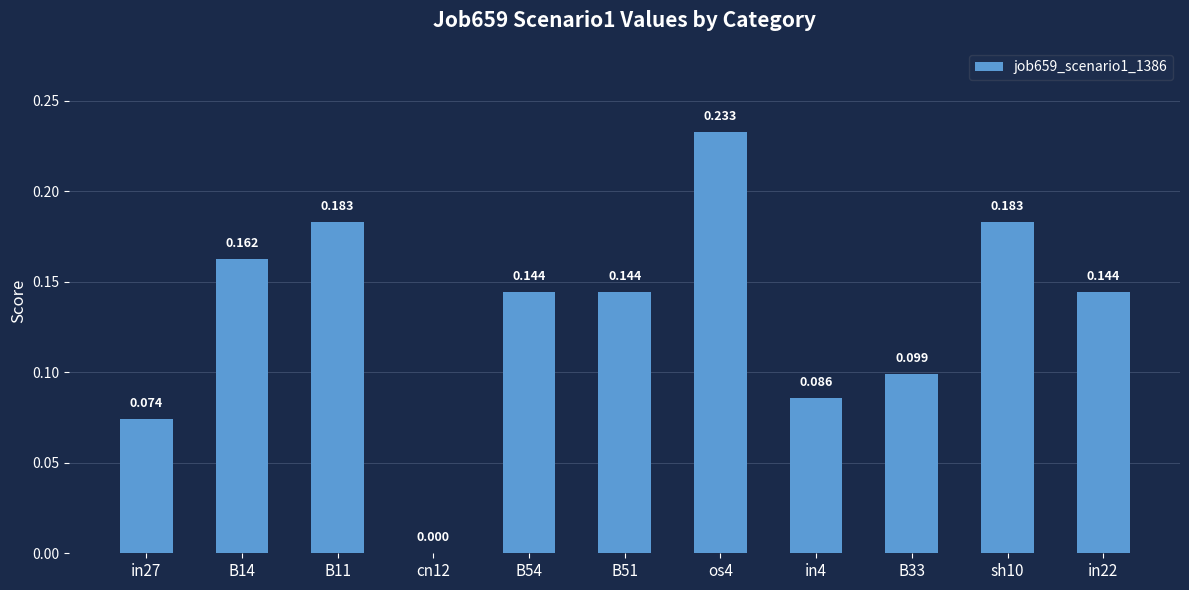

How many values are above zero?

10